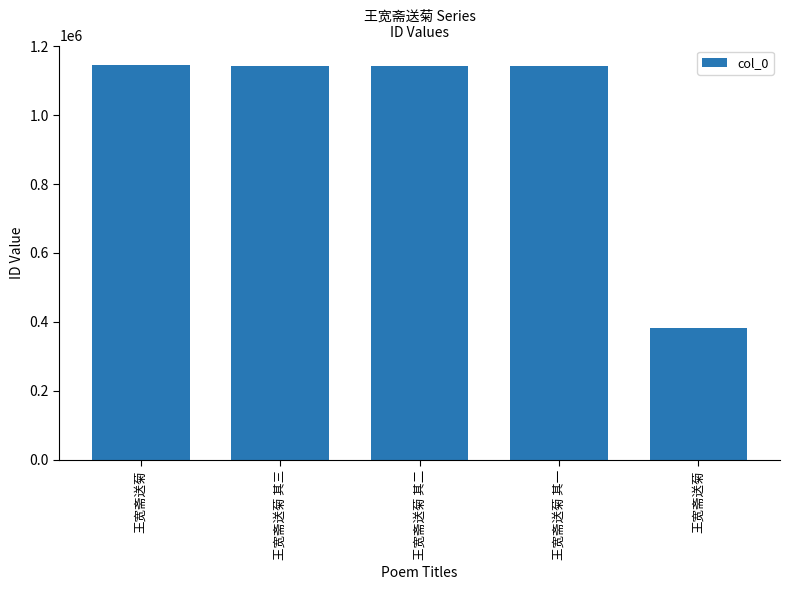

Which category has the highest value across all series?

王宽斋送菊